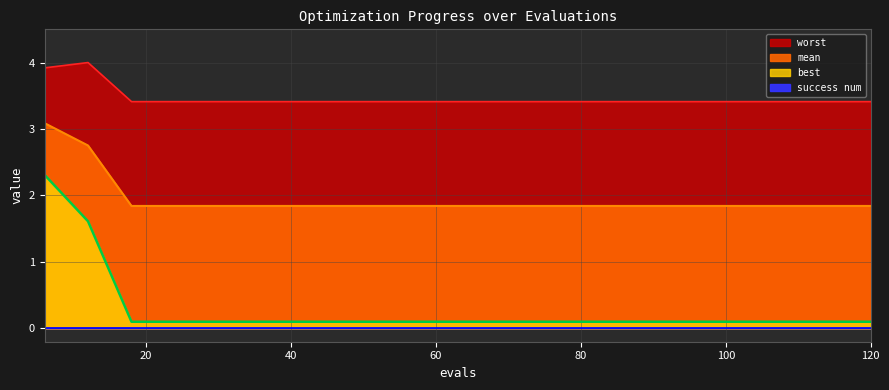

What is the minimum value for best?

0.1